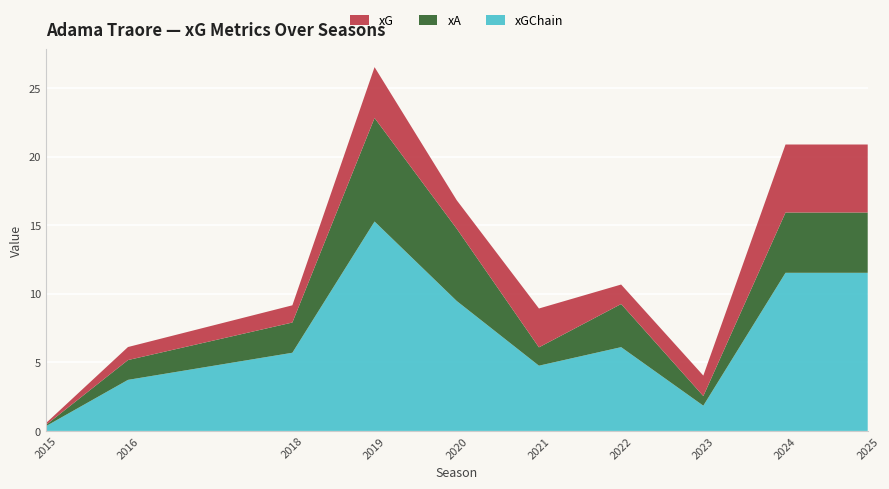

At which category is the sum across all series the highest?

2019